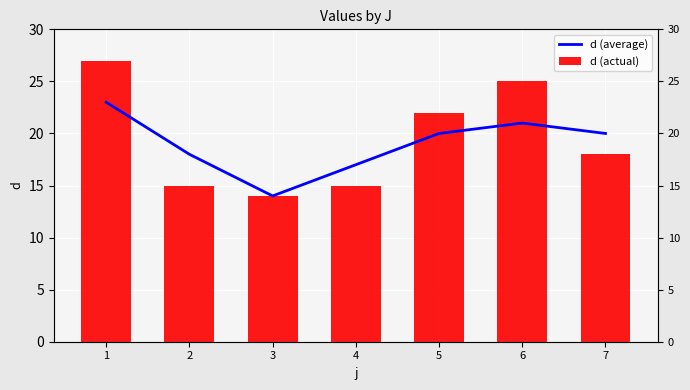

What are all the series names shown in the legend?

d (average), d (actual)